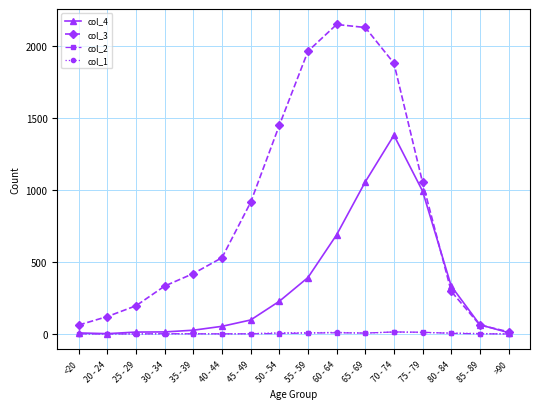

Does the chart display data point markers on the line(s)?

Yes